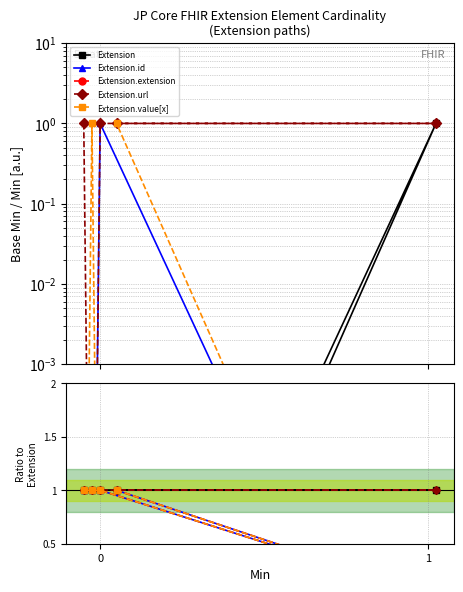

Is it true that Extension.url equals 1.0 at 0?

True